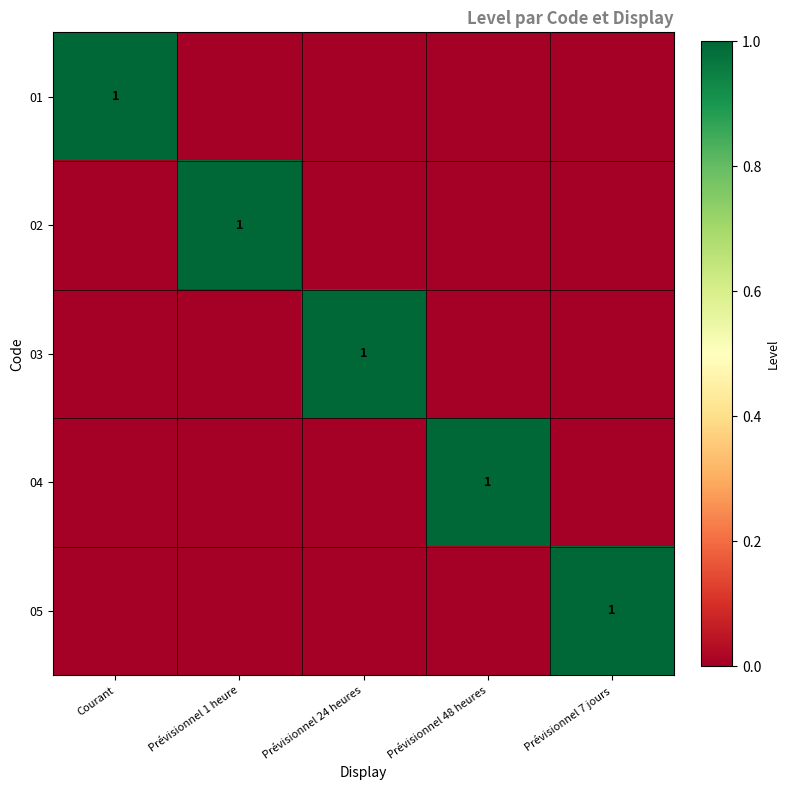

Is it true that 04 equals 0 at Prévisionnel 7 jours?

True